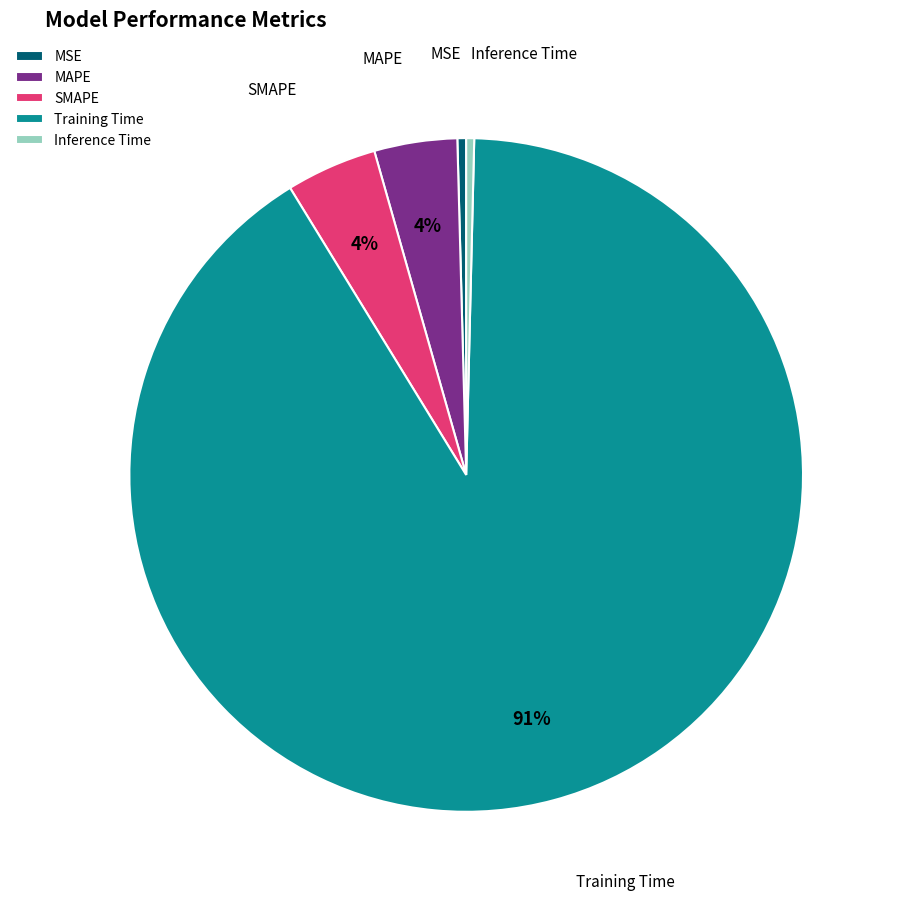

True or false: SMAPE accounts for 4% of the total.

True